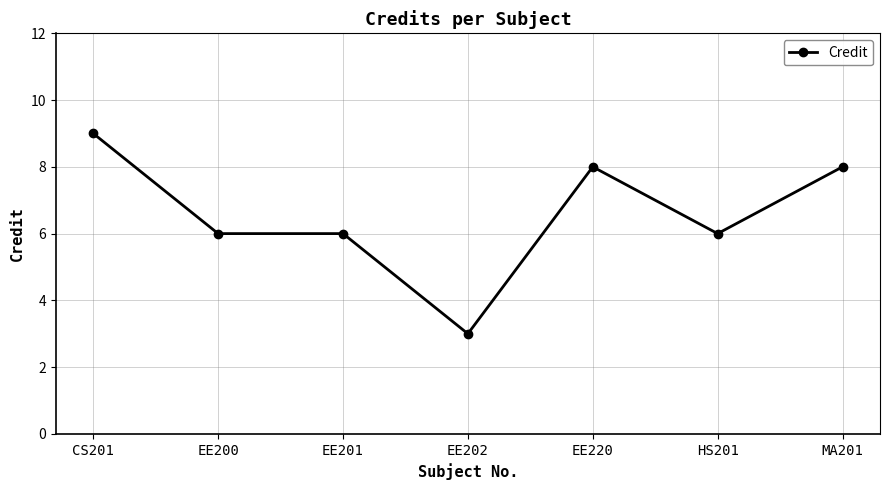

Approximately how many times larger is the value at EE202 compared to EE220?

0.4